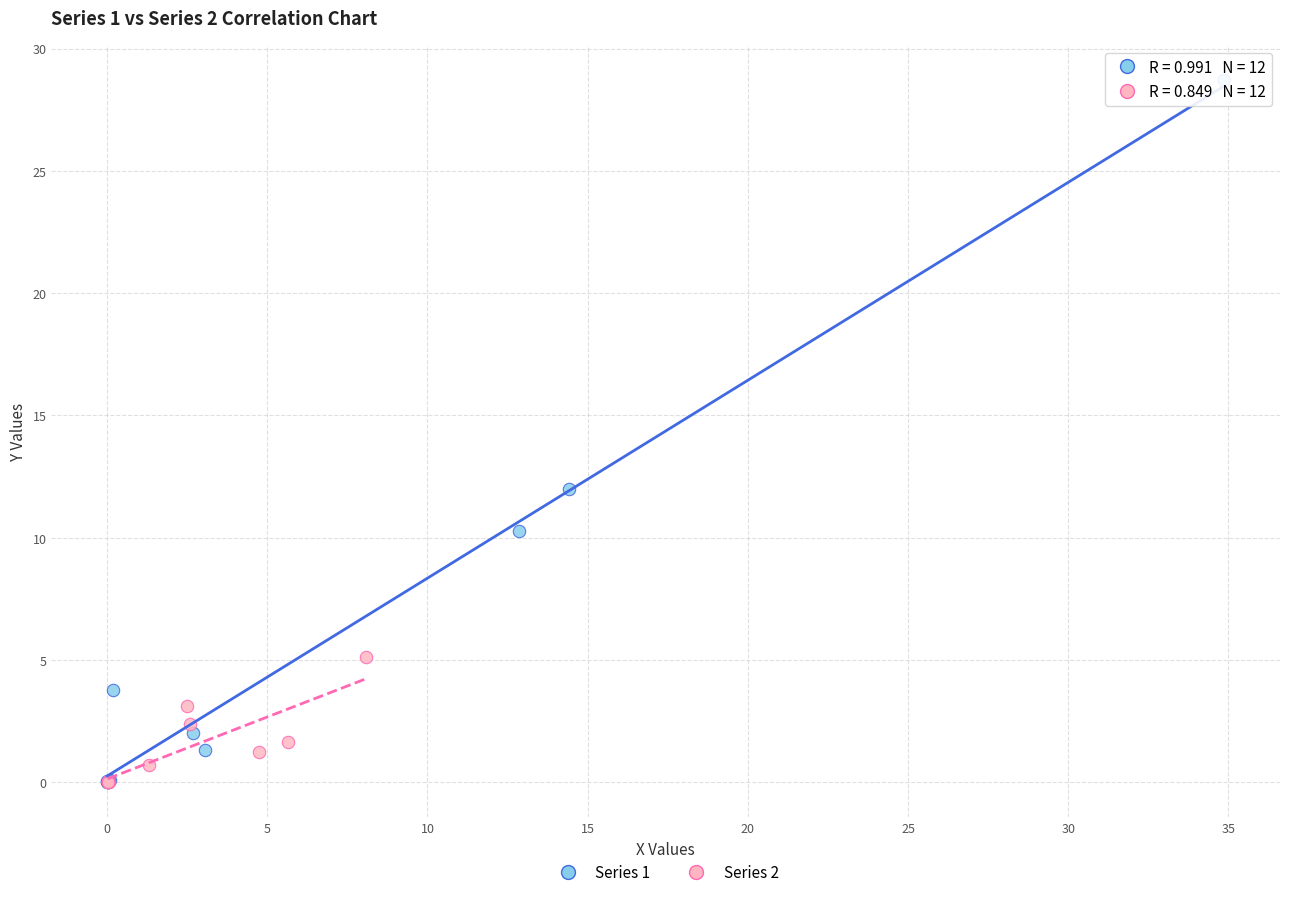

Which series has the largest Y range (max minus min)?

Series 1